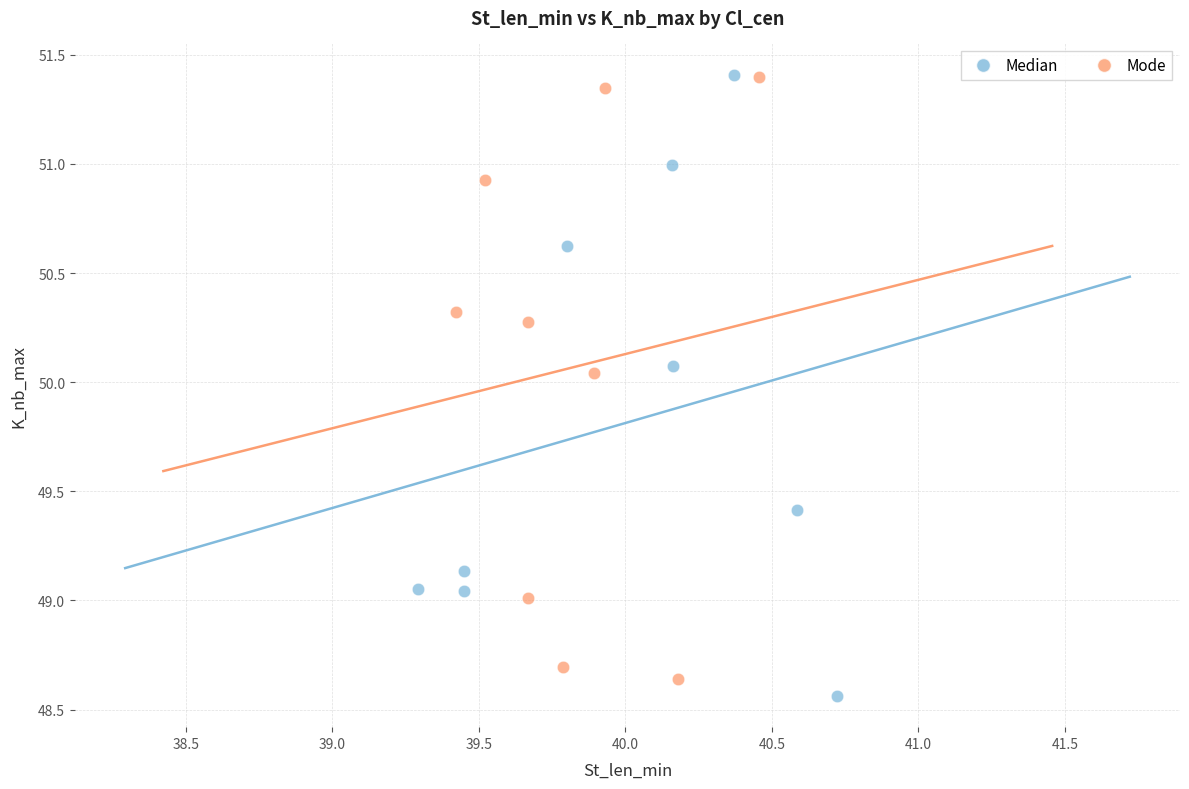

What are all the series names shown in the legend?

Median, Mode